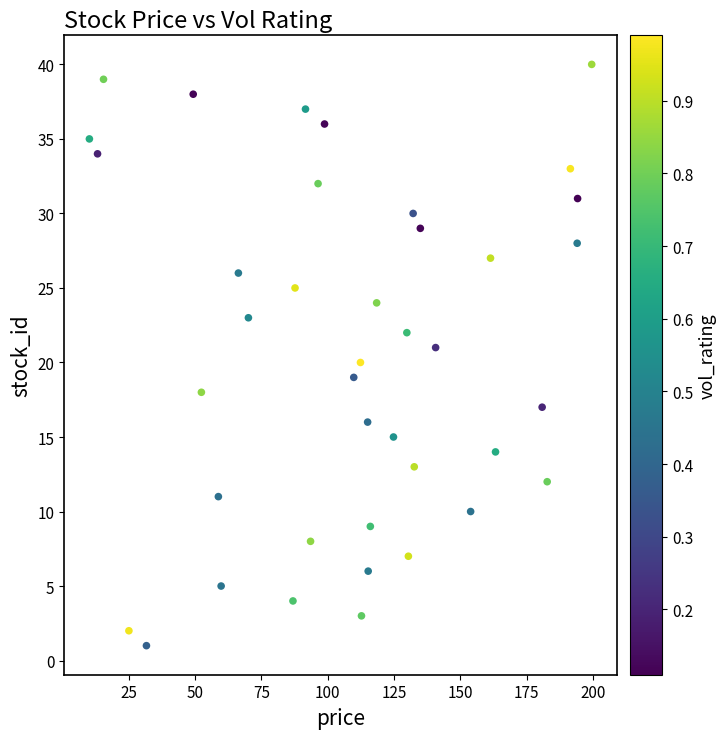

What is the range of Y values (max minus min)?

39